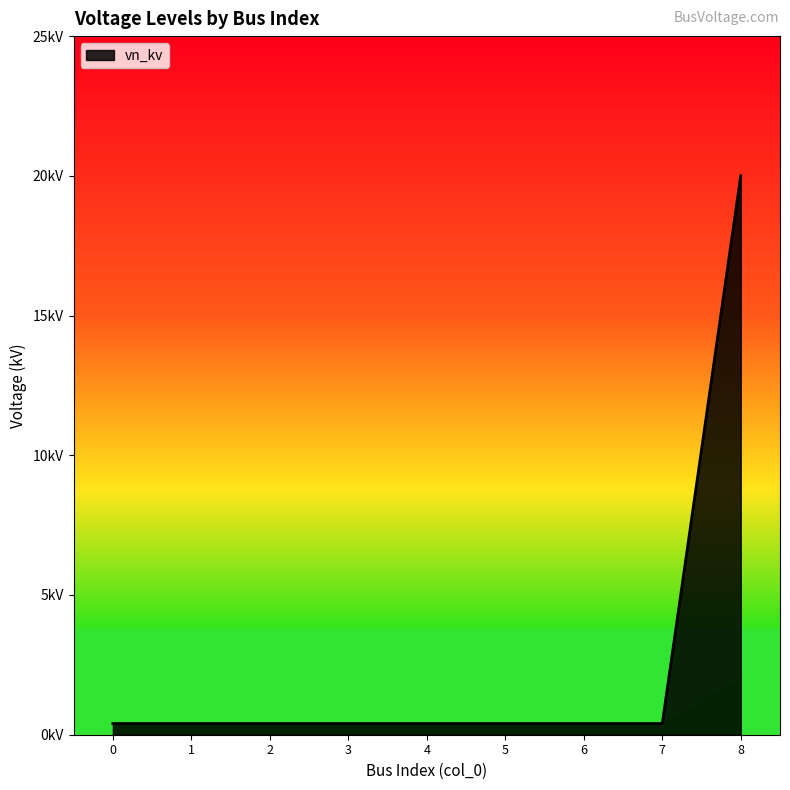

Reading right to left, extract all data points from this chart.

20.0	0.4	0.4	0.4	0.4	0.4	0.4	0.4	0.4